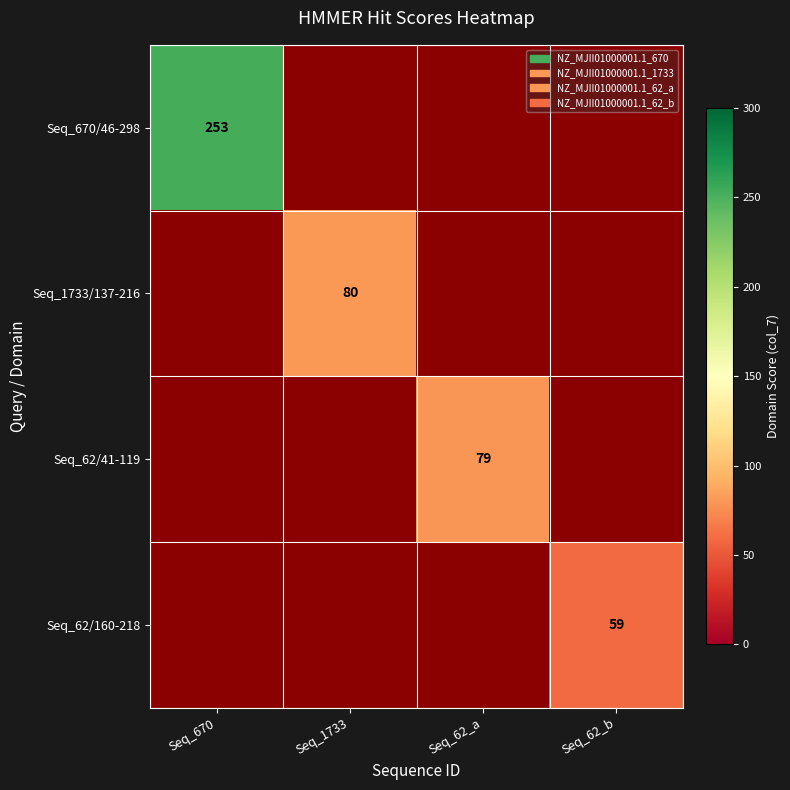

The value of Seq_1733/137-216 at Seq_1733 is 80. True or false?

True